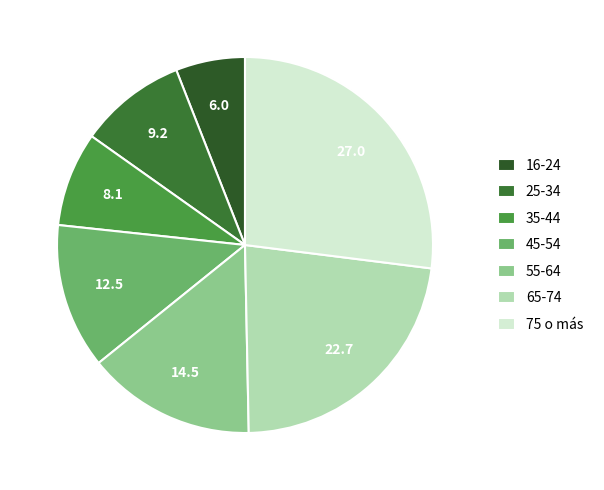

Does 55-64 account for over 50% of the chart?

No